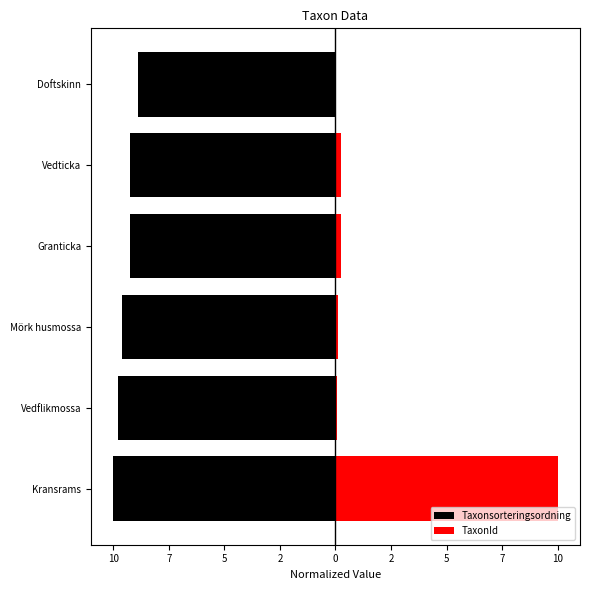

What is the difference between the maximum and second lowest values in the TaxonId series?

9.9